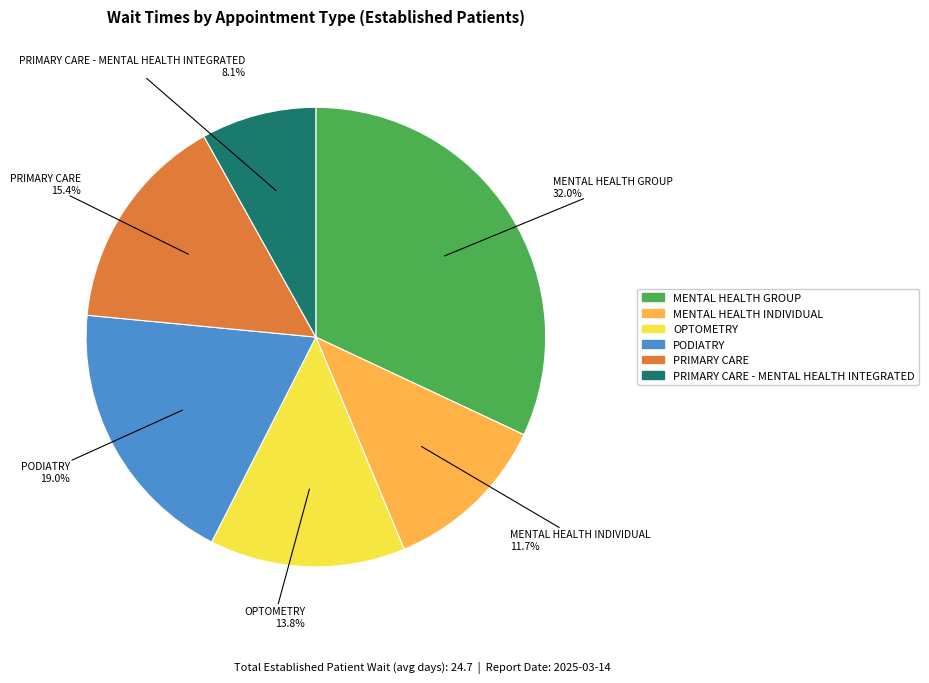

Is there a majority slice in this chart?

No